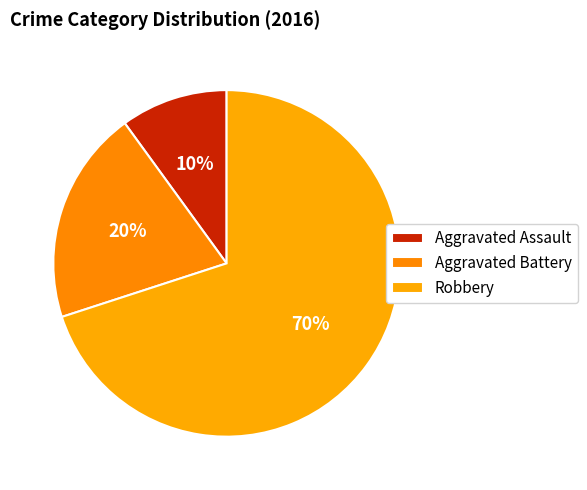

To the nearest percent, what is the difference between the Aggravated Assault and Aggravated Battery slice percentages?

10%